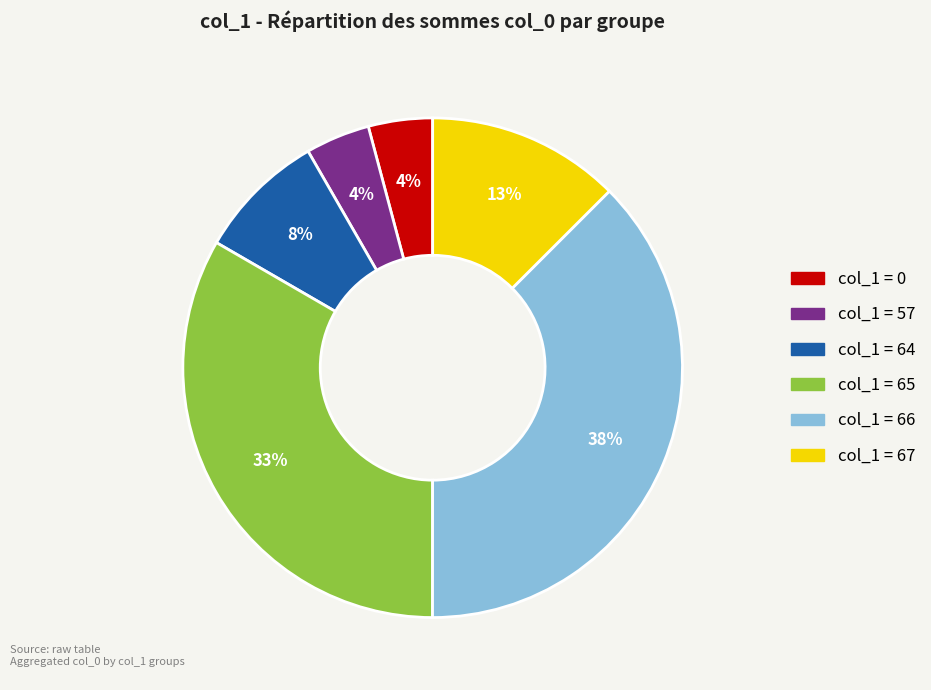

To the nearest percent, what is the average slice percentage?

17%